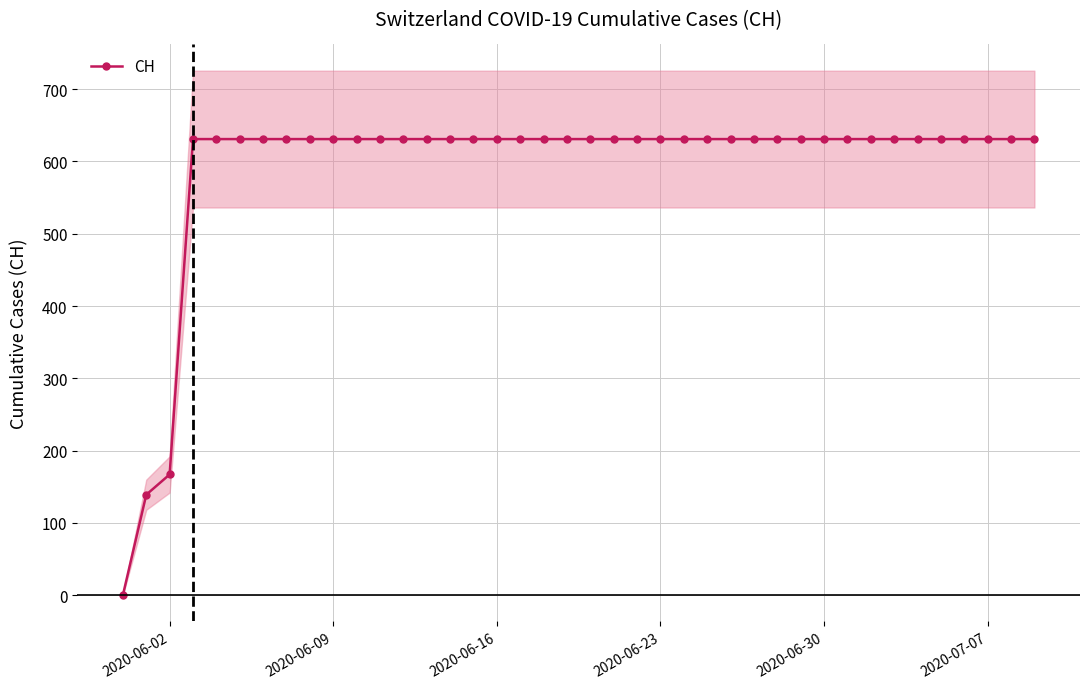

What is the highest value of the CH series?

631